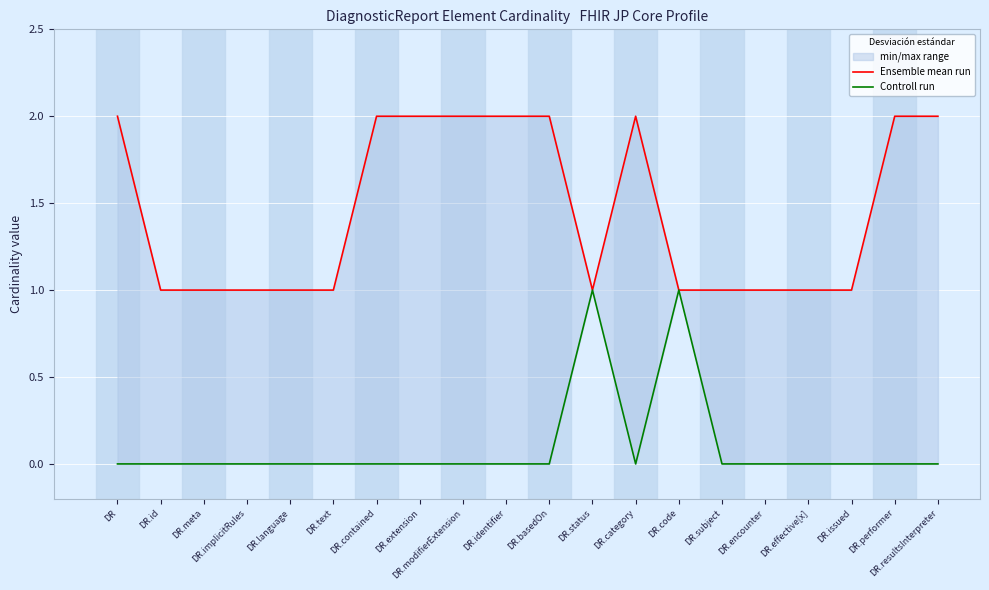

True or false: Ensemble mean run and Controll run cross at least once.

False